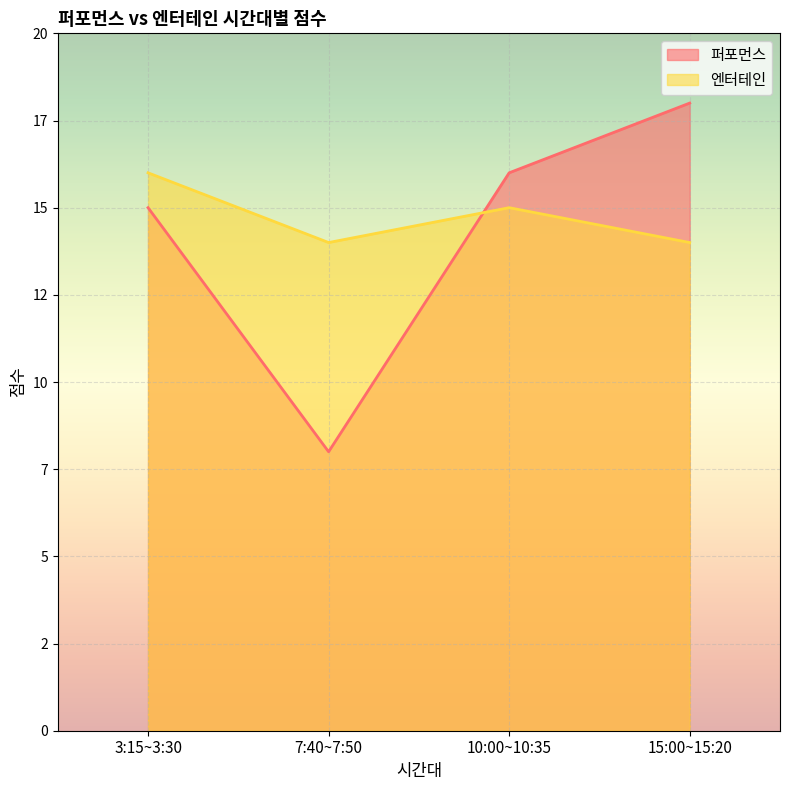

Does the chart display data point markers on the line(s)?

No